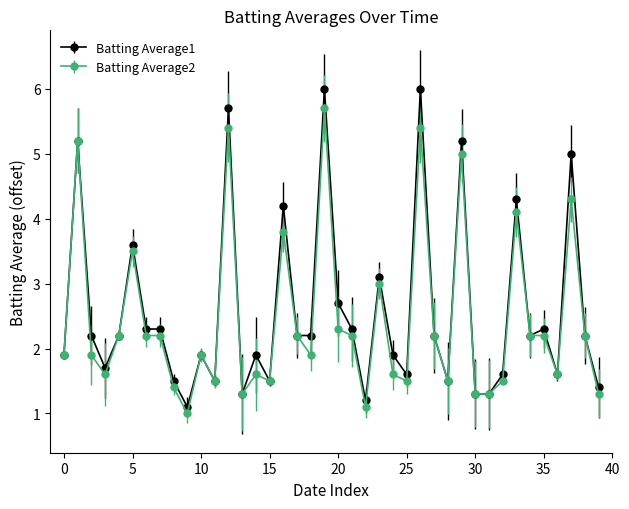

At how many categories does at least one series exceed 2?

22